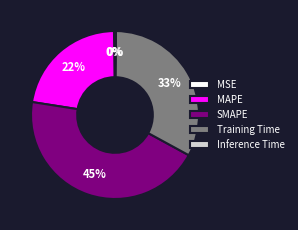

Which slice is the largest?

SMAPE